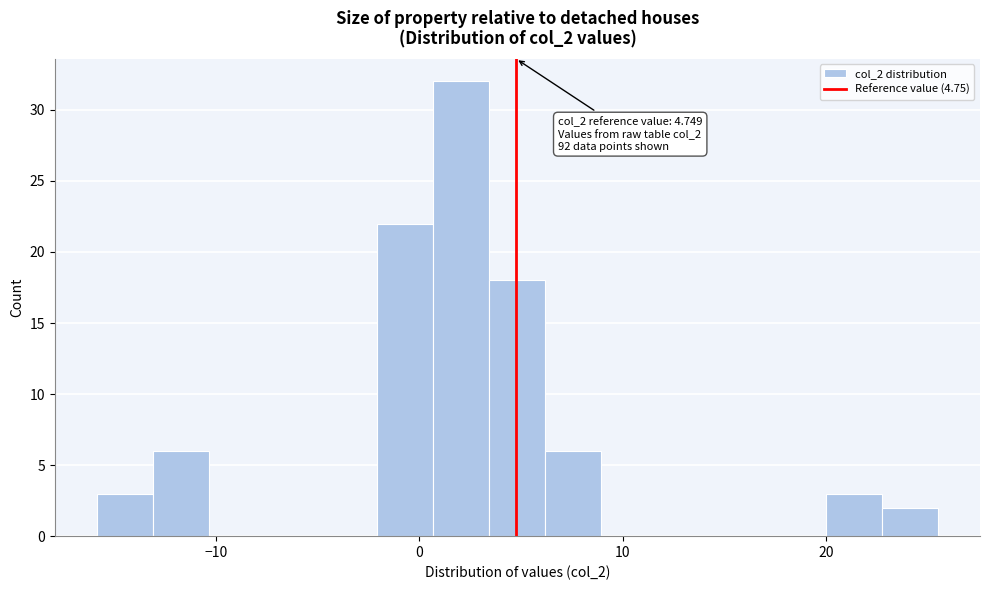

Read against the x-axis, roughly where is the centre of the tallest bar?

2